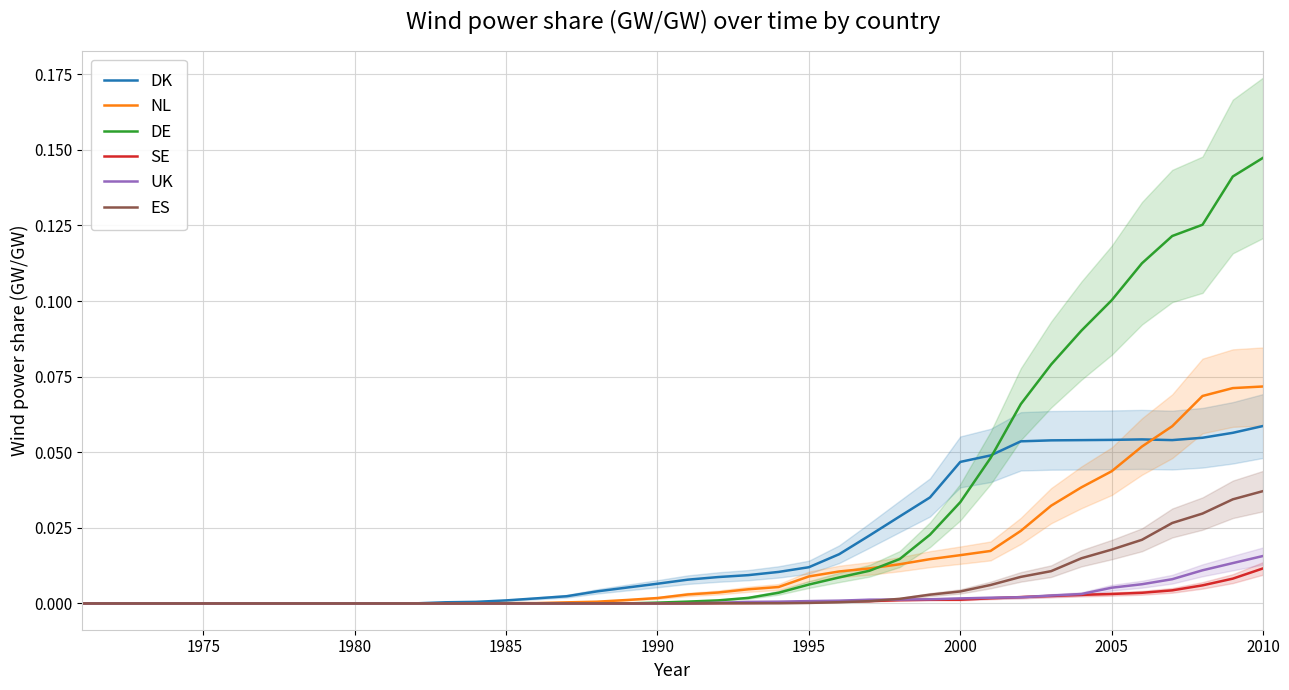

Which series changed the most between 1980 and 1985?

DK